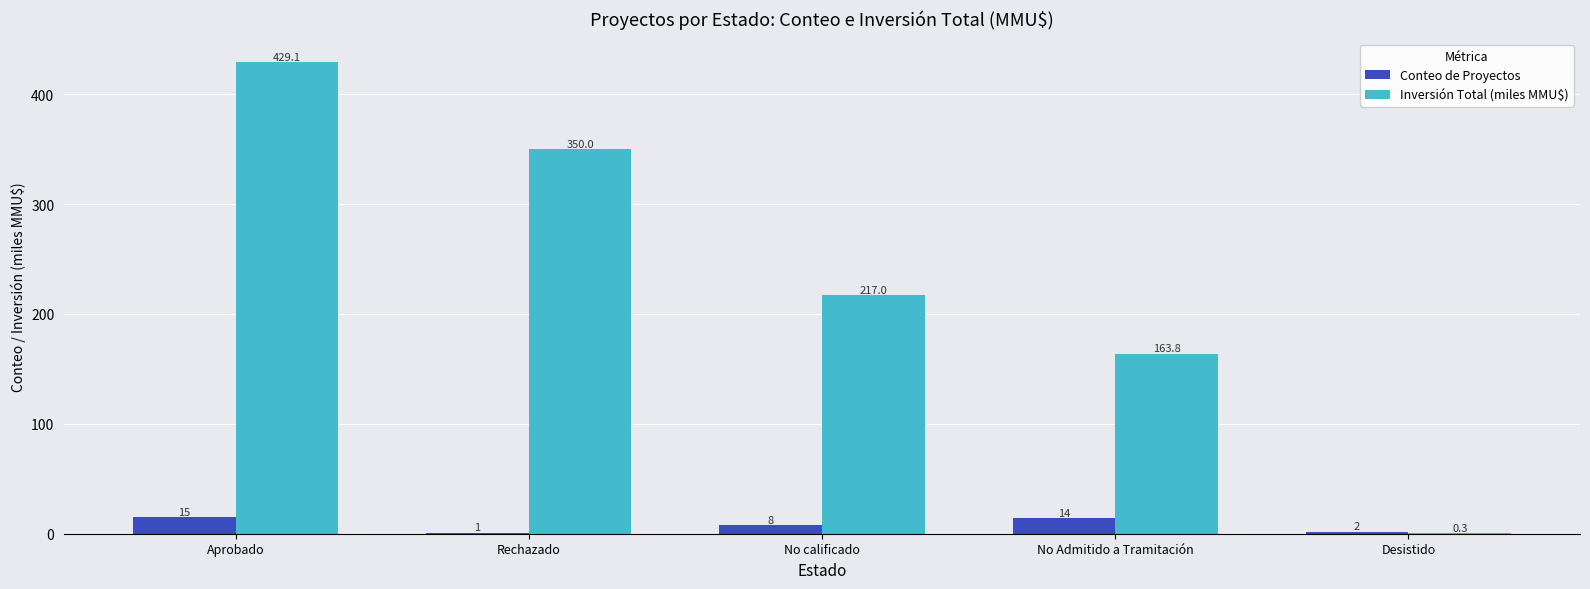

Read the Inversión Total (miles MMU$) value at Rechazado.

350.0